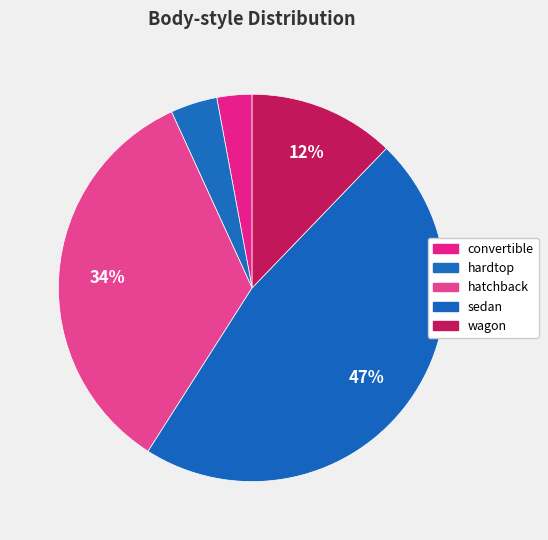

The hardtop slice represents 1% of the pie. True or false?

False